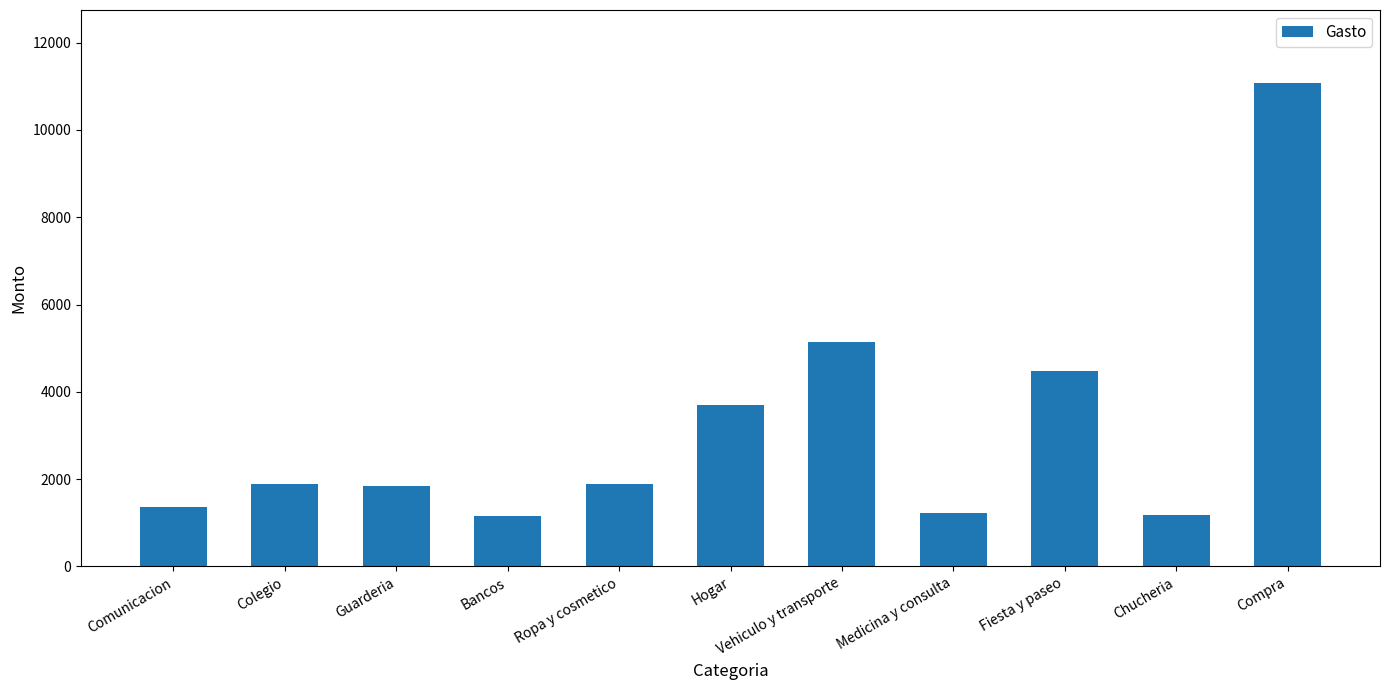

What is the smallest value displayed?

1152.3